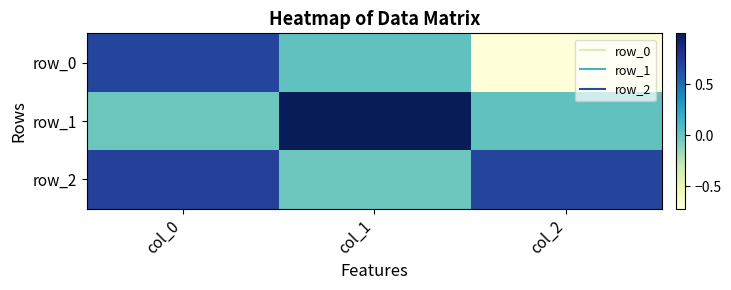

How many values in row_2 are above zero?

2